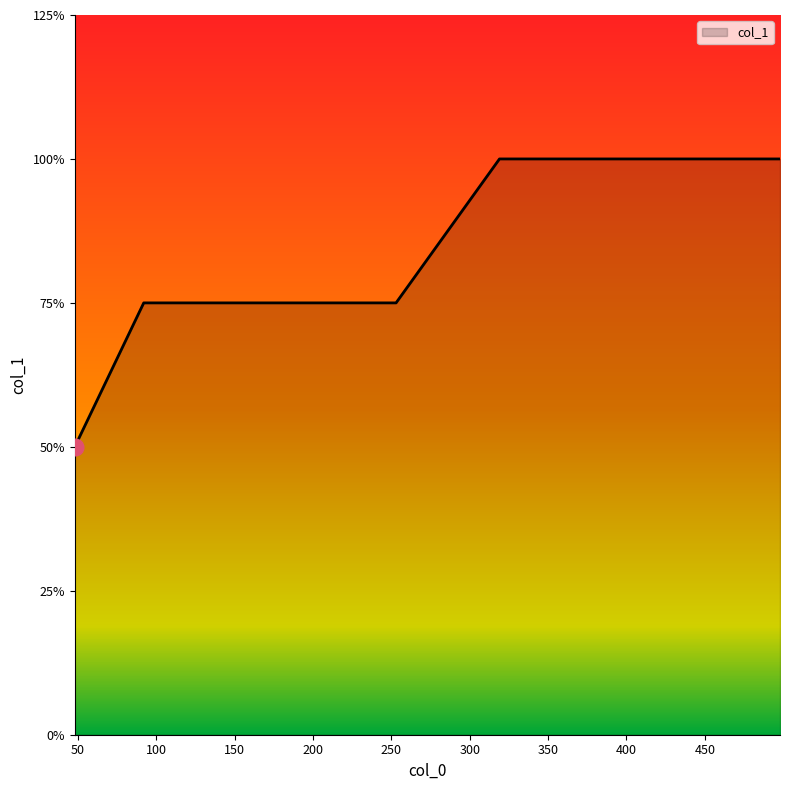

Does the chart display data point markers on the line(s)?

No